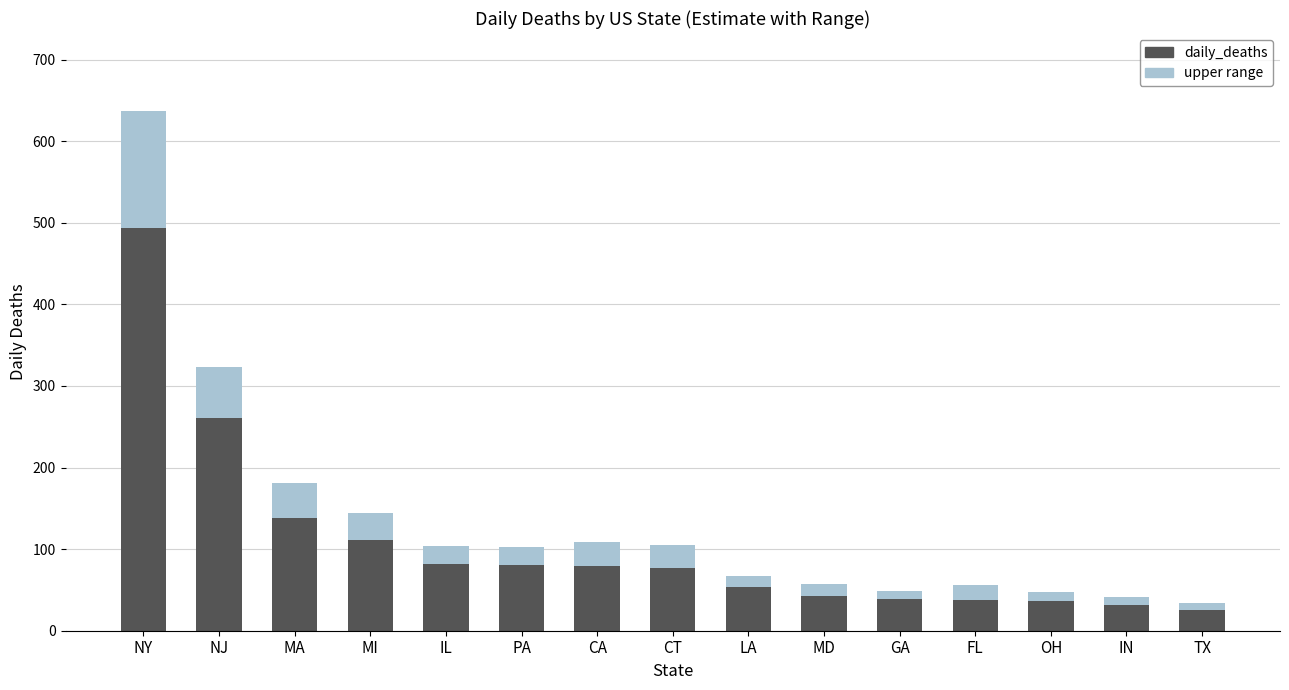

How many values in the daily_deaths series are below 77?

7